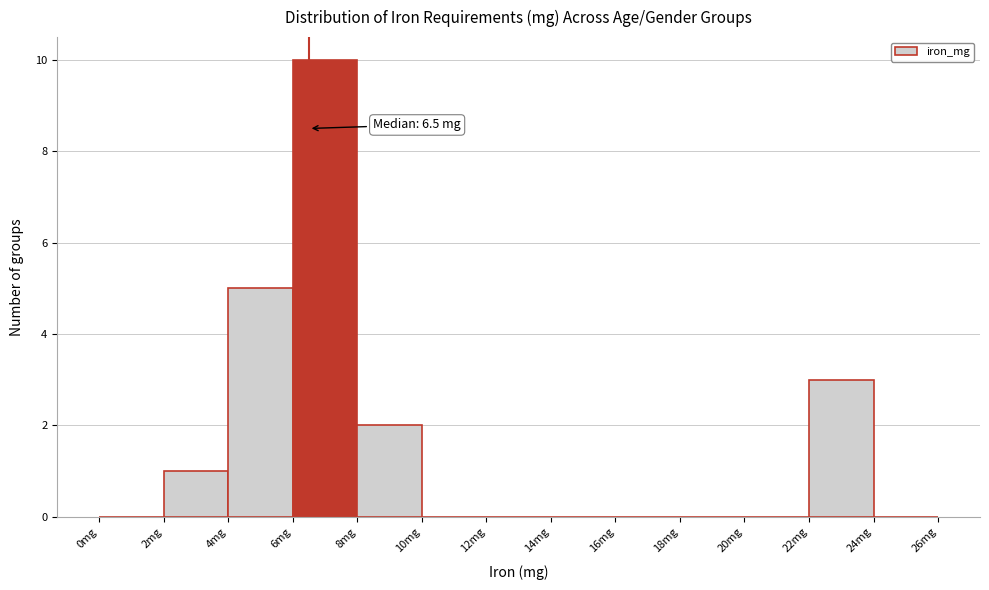

Over which range of the x-axis is the bar tallest?

6 to 8